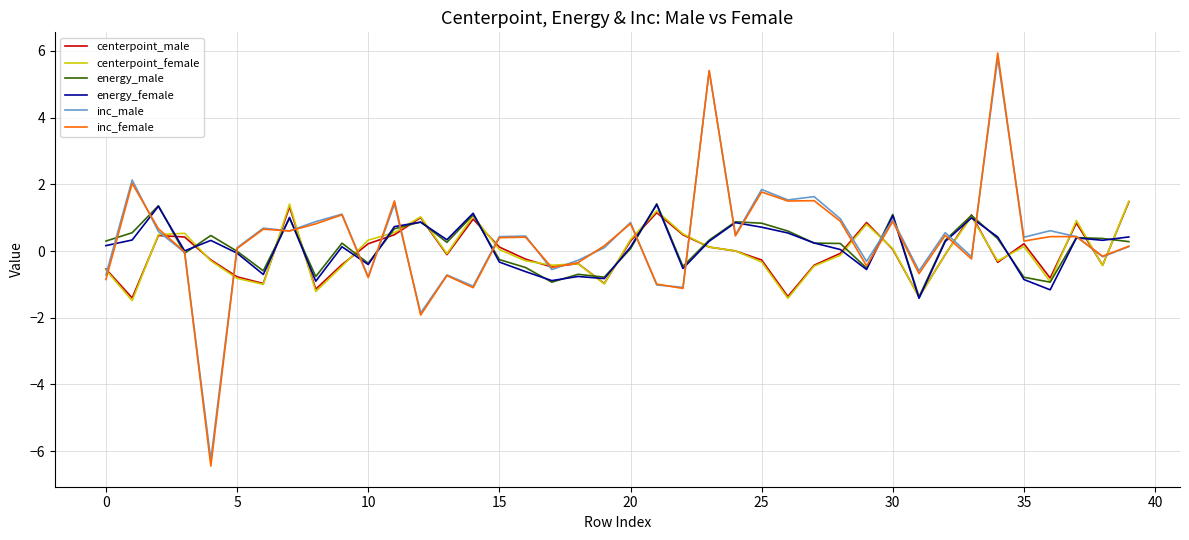

Which series has the widest spread of values?

inc_female